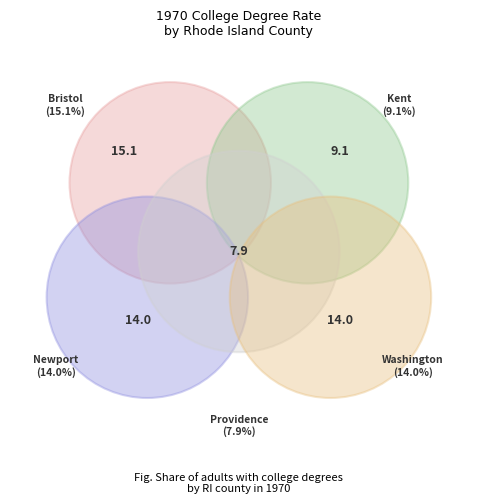

To the nearest percent, what percentage of the pie is Bristol, RI?

25%